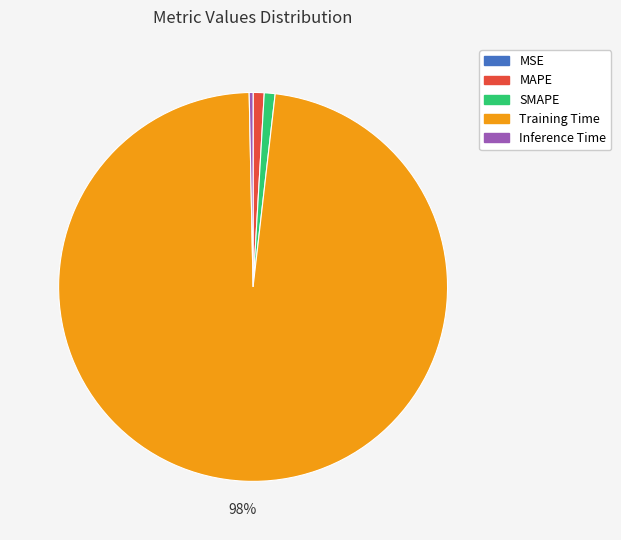

Is it true that MAPE is 1% of the pie?

True